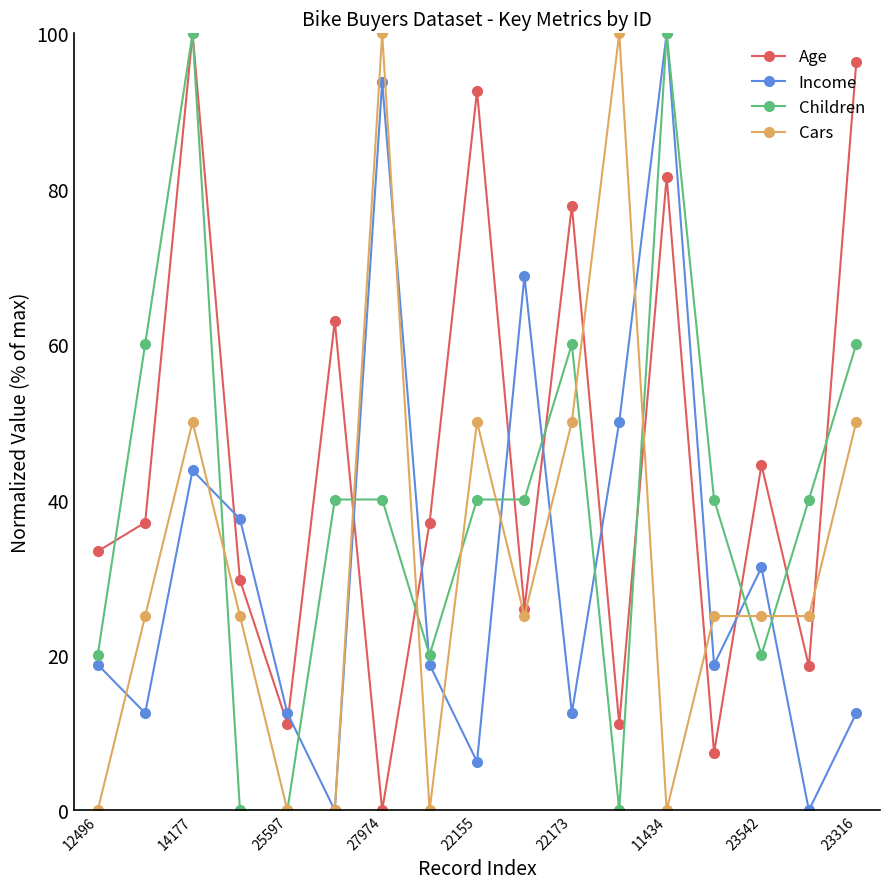

How many intersections are there between Income and Age?

8